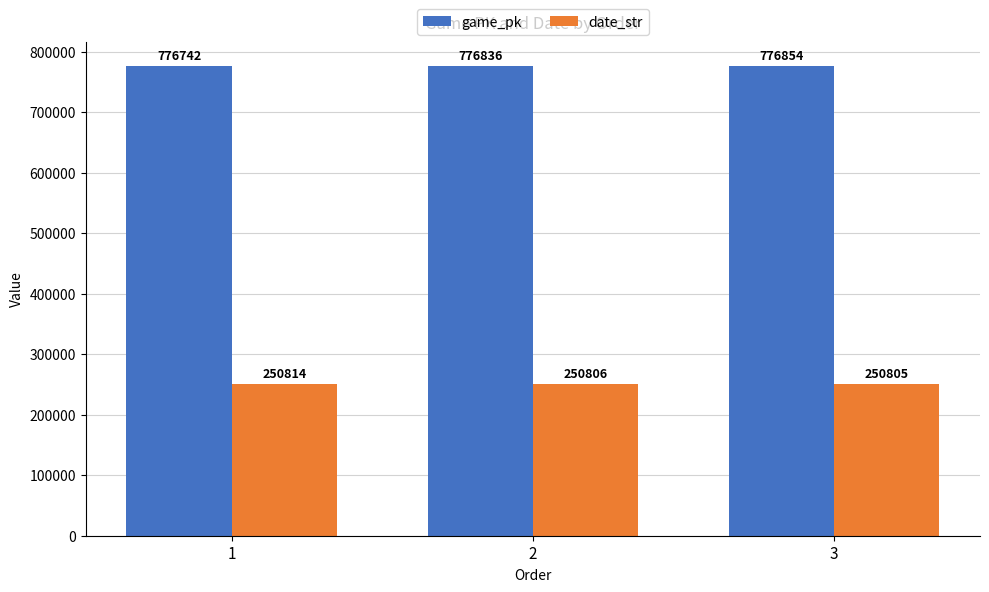

Reading left to right, transcribe all the data shown in this chart.

game_pk: 776742	776836	776854
date_str: 250814	250806	250805